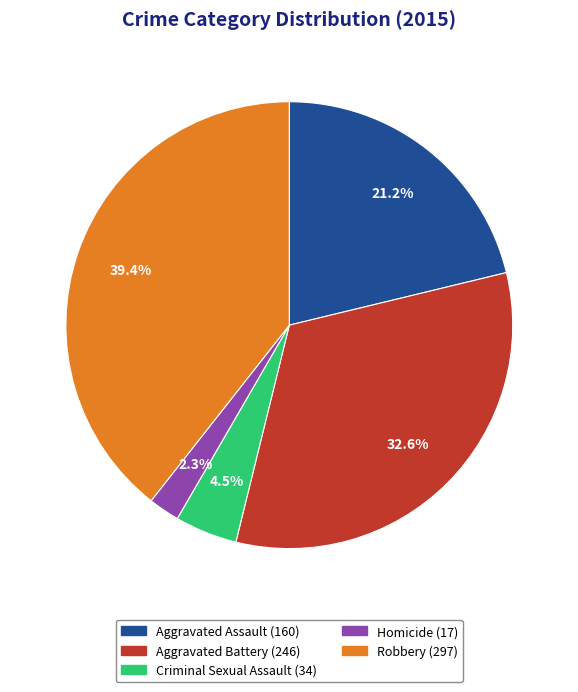

What percentage is NOT represented by Robbery?

60.6%